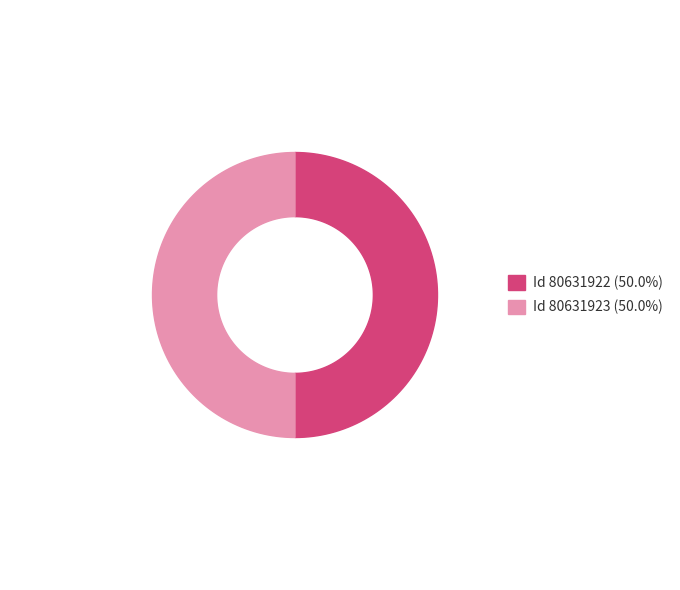

To the nearest percent, what portion does 80631923 represent?

50%